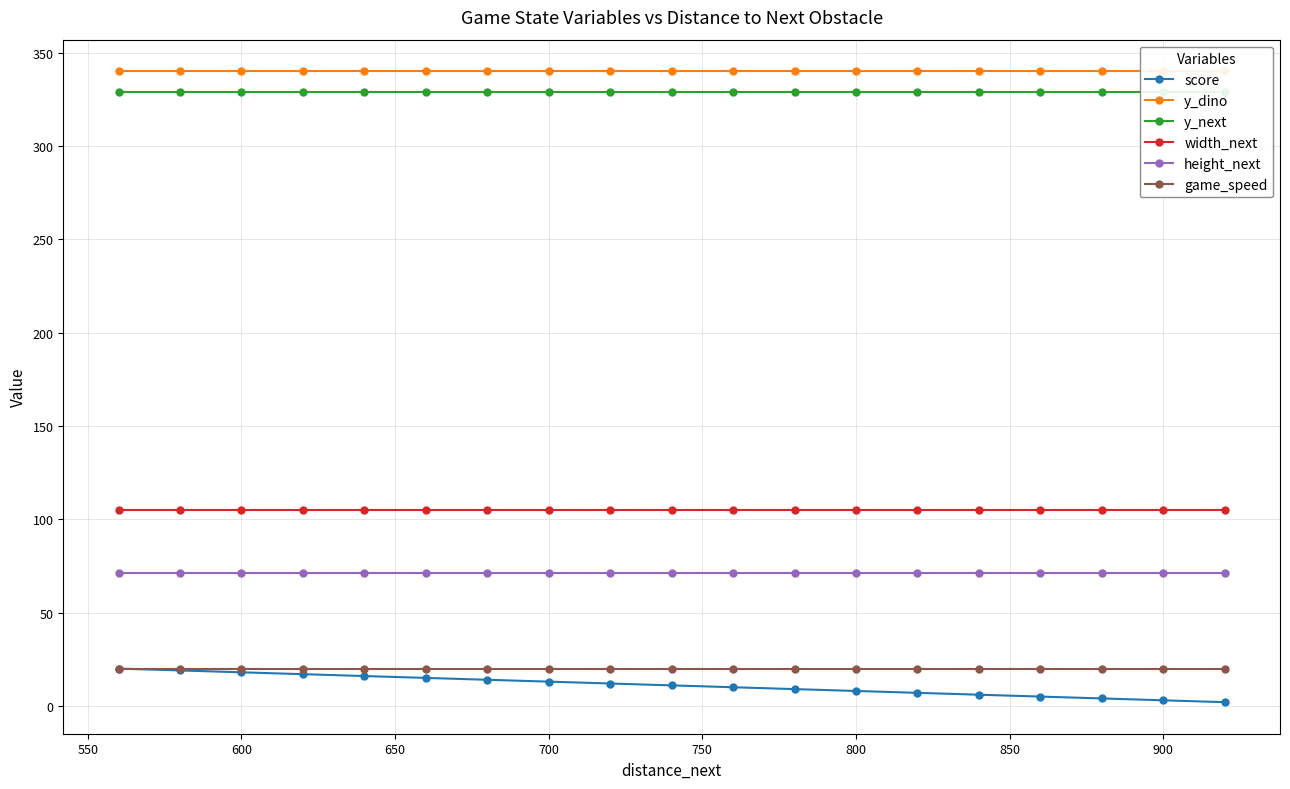

Is it true that height_next equals 71 at 700?

True